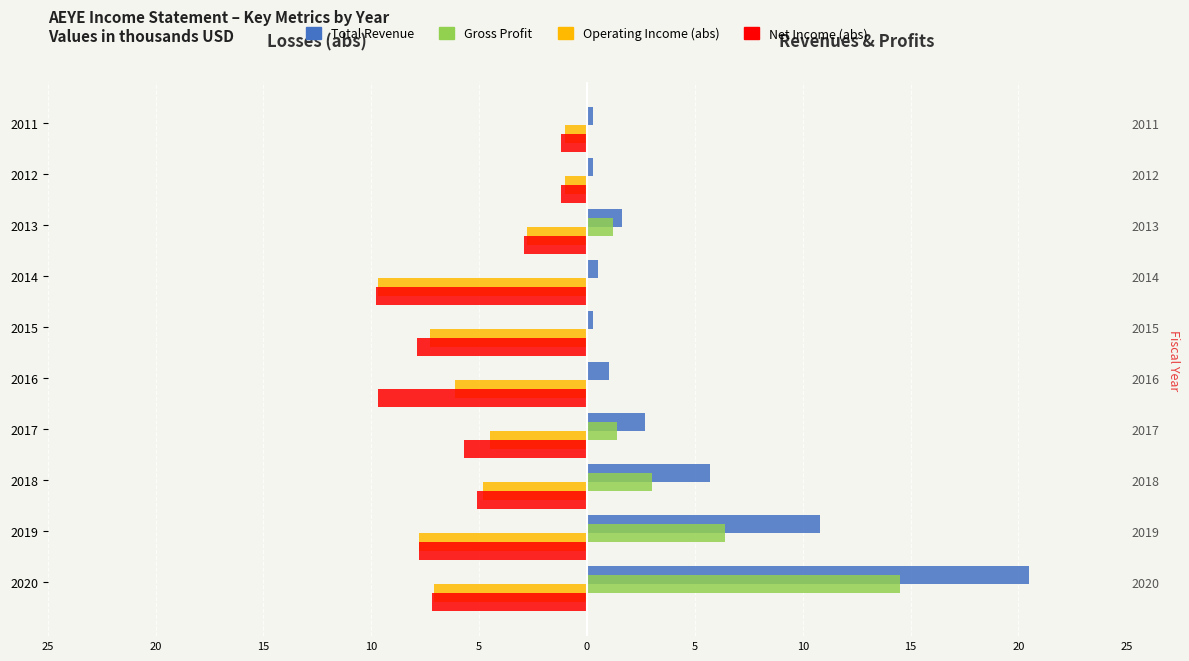

What are all the series names shown in the legend?

Total Revenue, Gross Profit, Operating Income (abs), Net Income (abs)